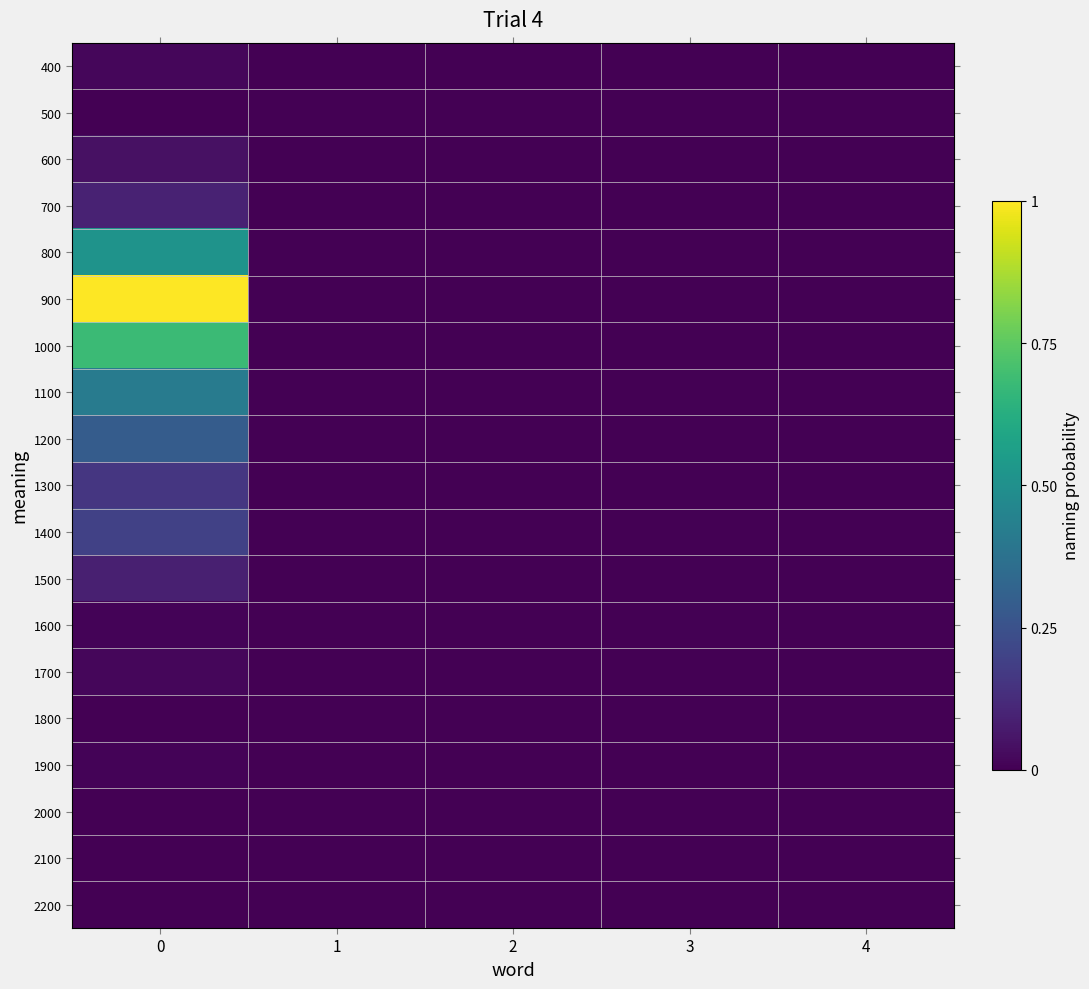

Reading left to right, extract all data points from this chart.

400: 0=0.0	1=0.0	2=0.0	3=0.0	4=0.0
500: 0=0.0	1=0.0	2=0.0	3=0.0	4=0.0
600: 0=0.0	1=0.0	2=0.0	3=0.0	4=0.0
700: 0=0.1	1=0.0	2=0.0	3=0.0	4=0.0
800: 0=0.5	1=0.0	2=0.0	3=0.0	4=0.0
900: 0=1.0	1=0.0	2=0.0	3=0.0	4=0.0
1000: 0=0.7	1=0.0	2=0.0	3=0.0	4=0.0
1100: 0=0.4	1=0.0	2=0.0	3=0.0	4=0.0
1200: 0=0.3	1=0.0	2=0.0	3=0.0	4=0.0
1300: 0=0.2	1=0.0	2=0.0	3=0.0	4=0.0
1400: 0=0.2	1=0.0	2=0.0	3=0.0	4=0.0
1500: 0=0.1	1=0.0	2=0.0	3=0.0	4=0.0
1600: 0=0.0	1=0.0	2=0.0	3=0.0	4=0.0
1700: 0=0.0	1=0.0	2=0.0	3=0.0	4=0.0
1800: 0=0.0	1=0.0	2=0.0	3=0.0	4=0.0
1900: 0=0.0	1=0.0	2=0.0	3=0.0	4=0.0
2000: 0=0.0	1=0.0	2=0.0	3=0.0	4=0.0
2100: 0=0.0	1=0.0	2=0.0	3=0.0	4=0.0
2200: 0=0.0	1=0.0	2=0.0	3=0.0	4=0.0